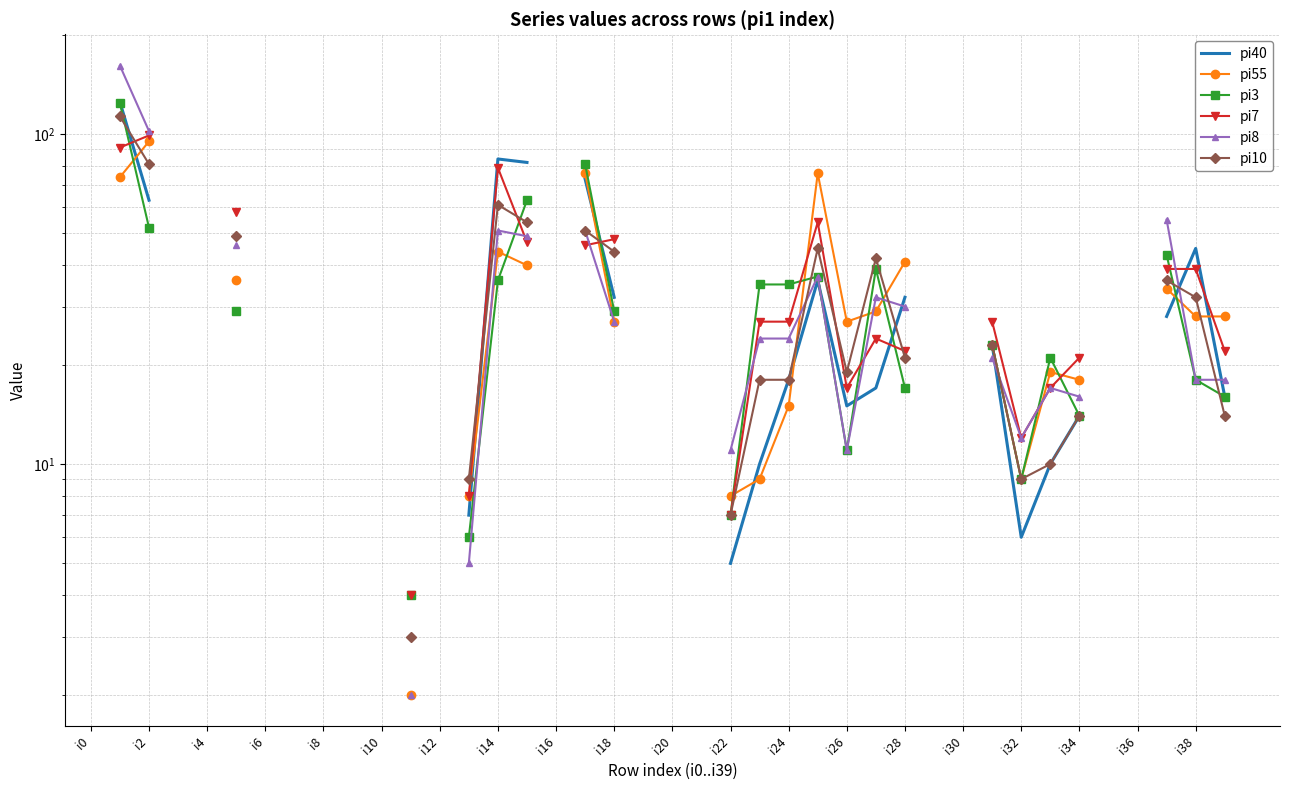

What are all the series names shown in the legend?

pi40, pi55, pi3, pi7, pi8, pi10